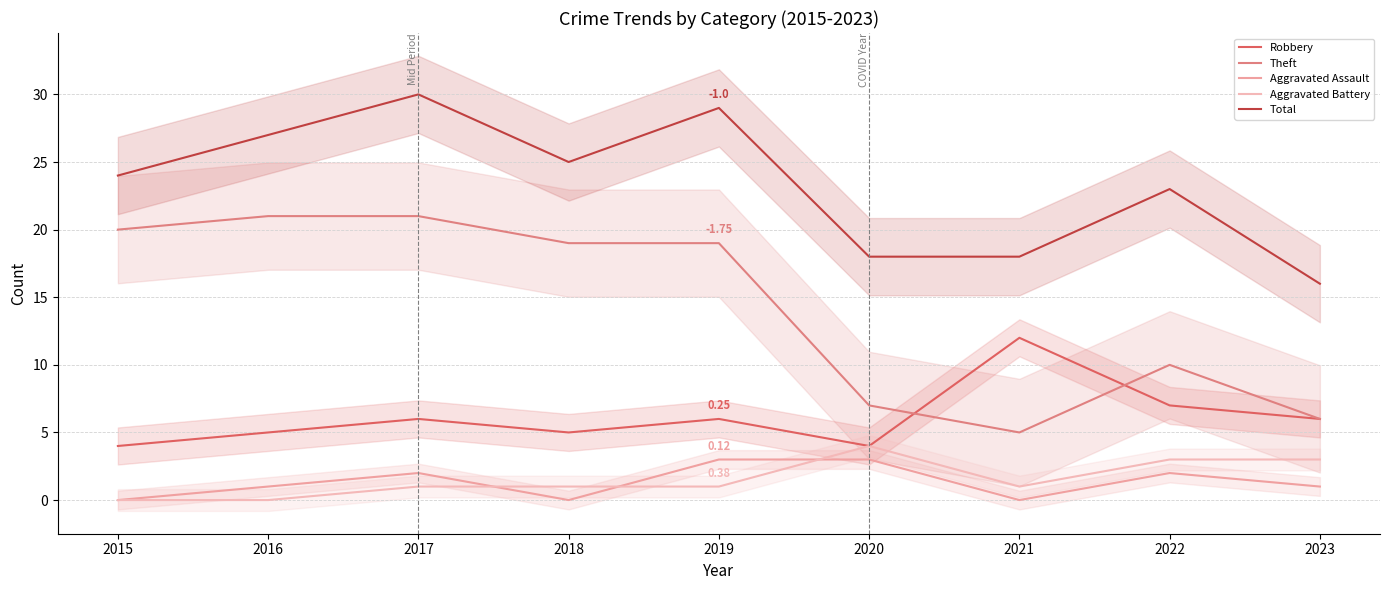

True or false: Total and Robbery cross at least once.

False